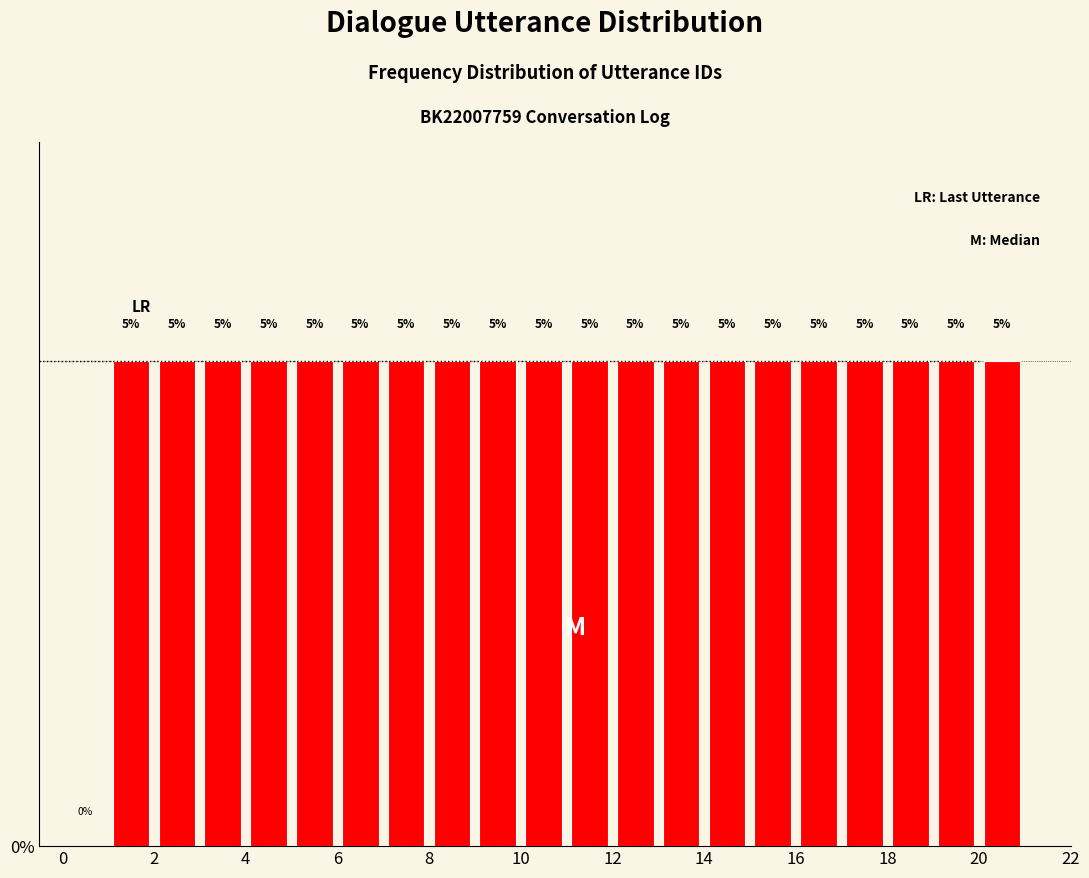

How tall is the bar that spans 6 to 7 on the x-axis?

5